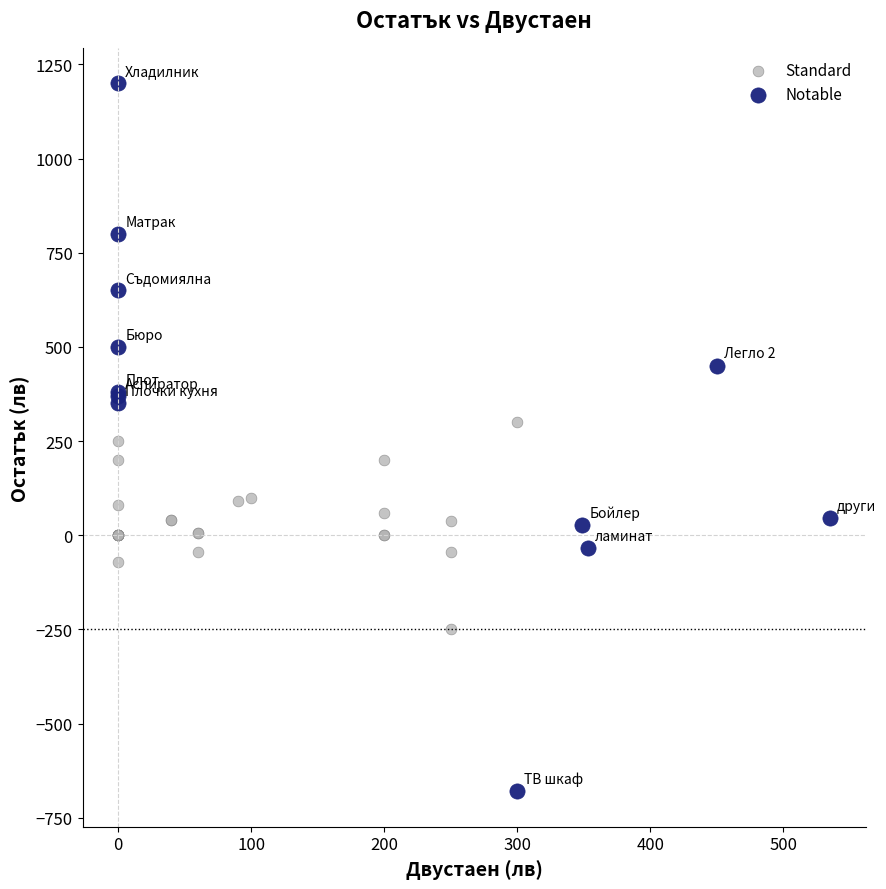

Which series has the widest spread of Y values?

Notable